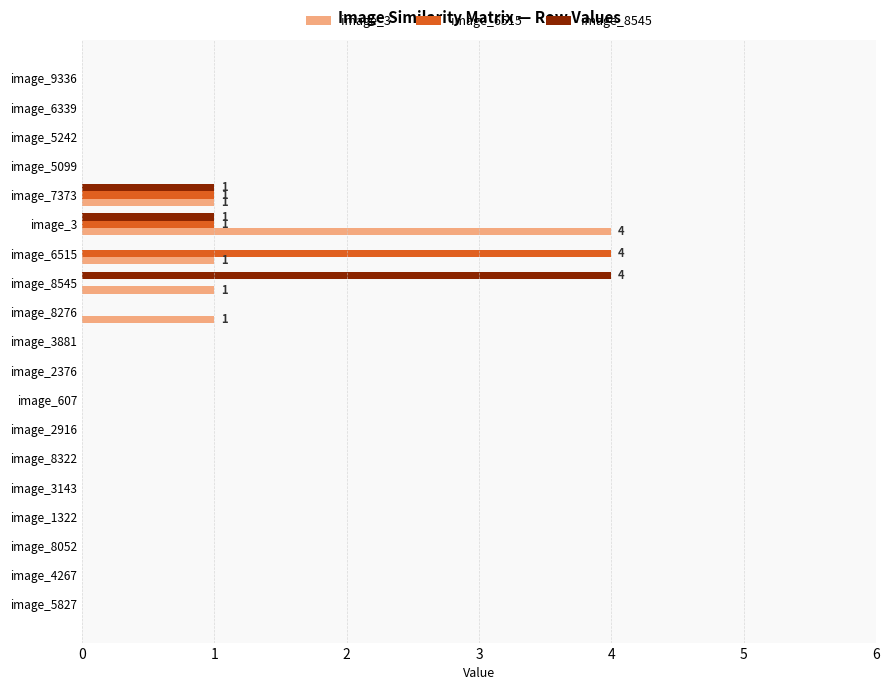

How many data points does each series have?

19